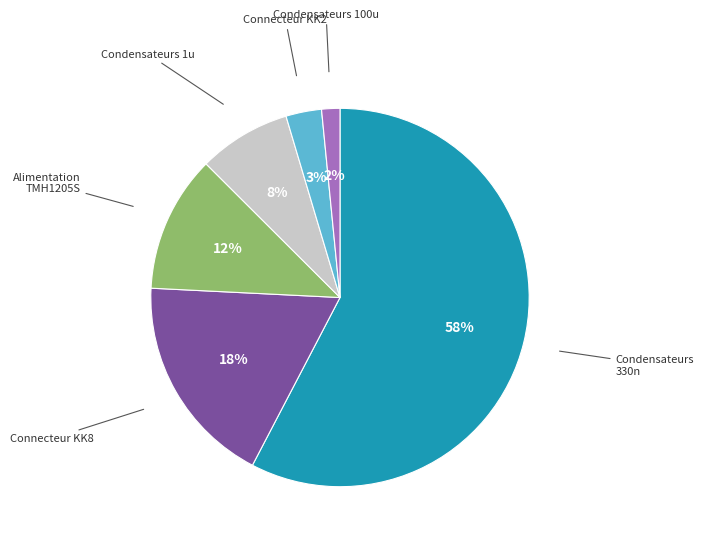

Is there any slice that represents more than half of the pie?

Yes